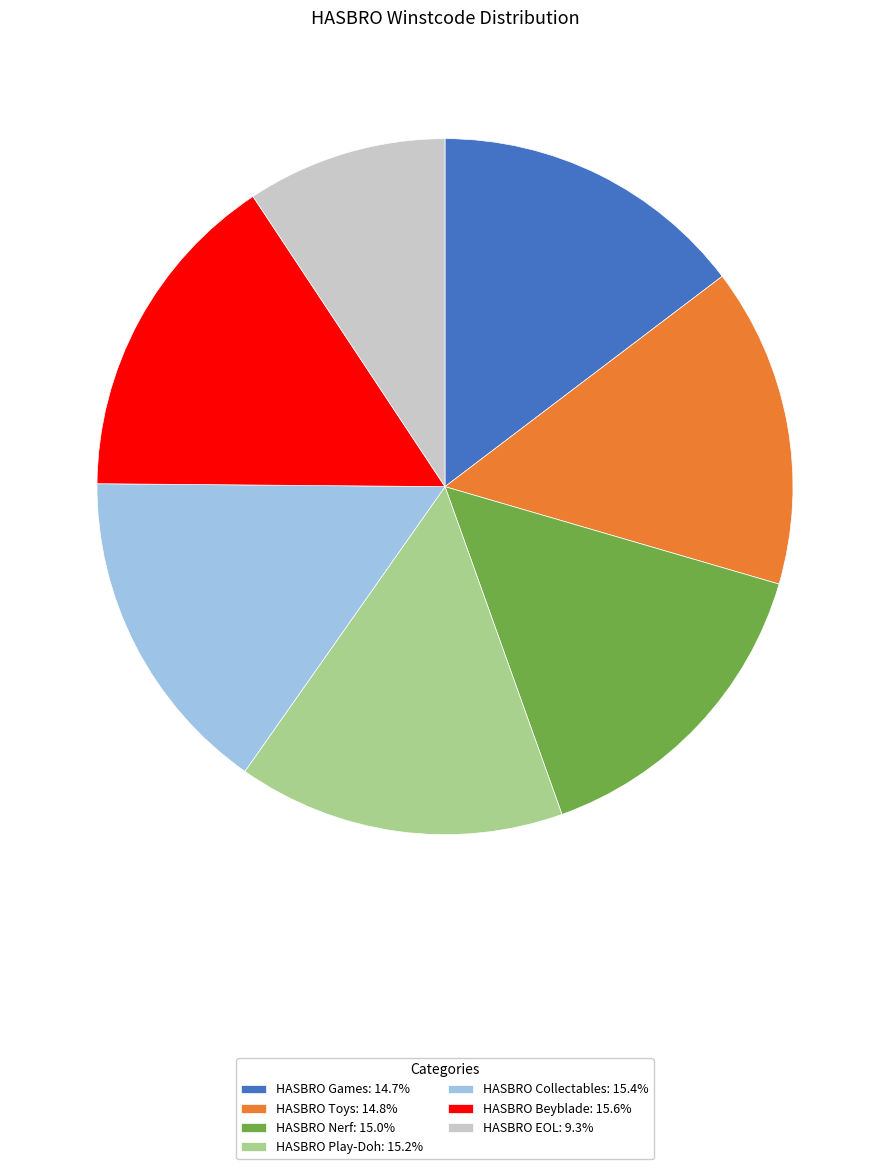

How many slices are in this pie chart?

7